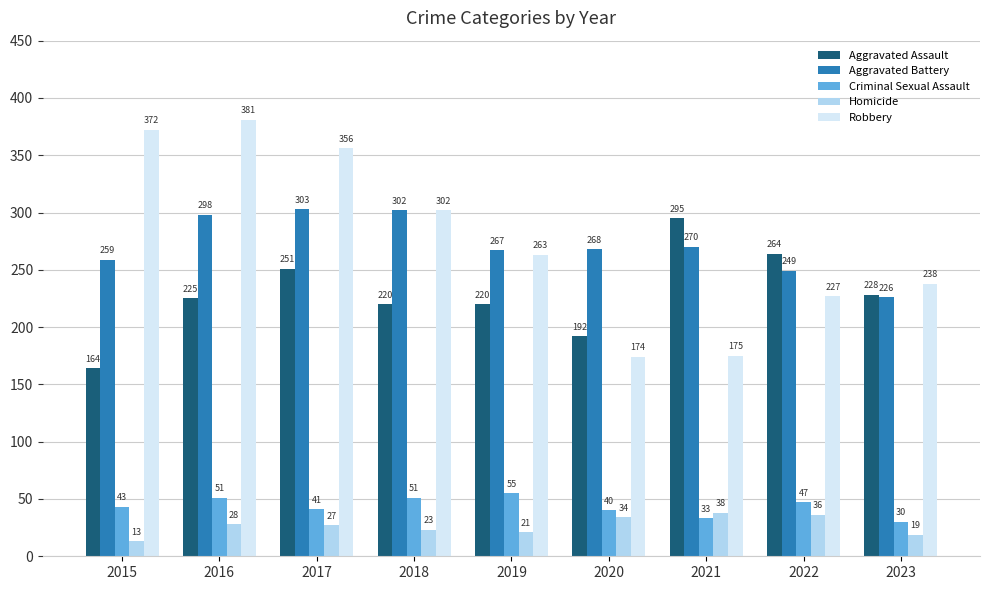

Reading left to right, transcribe all the data shown in this chart.

Aggravated Assault: 164	225	251	220	220	192	295	264	228
Aggravated Battery: 259	298	303	302	267	268	270	249	226
Criminal Sexual Assault: 43	51	41	51	55	40	33	47	30
Homicide: 13	28	27	23	21	34	38	36	19
Robbery: 372	381	356	302	263	174	175	227	238